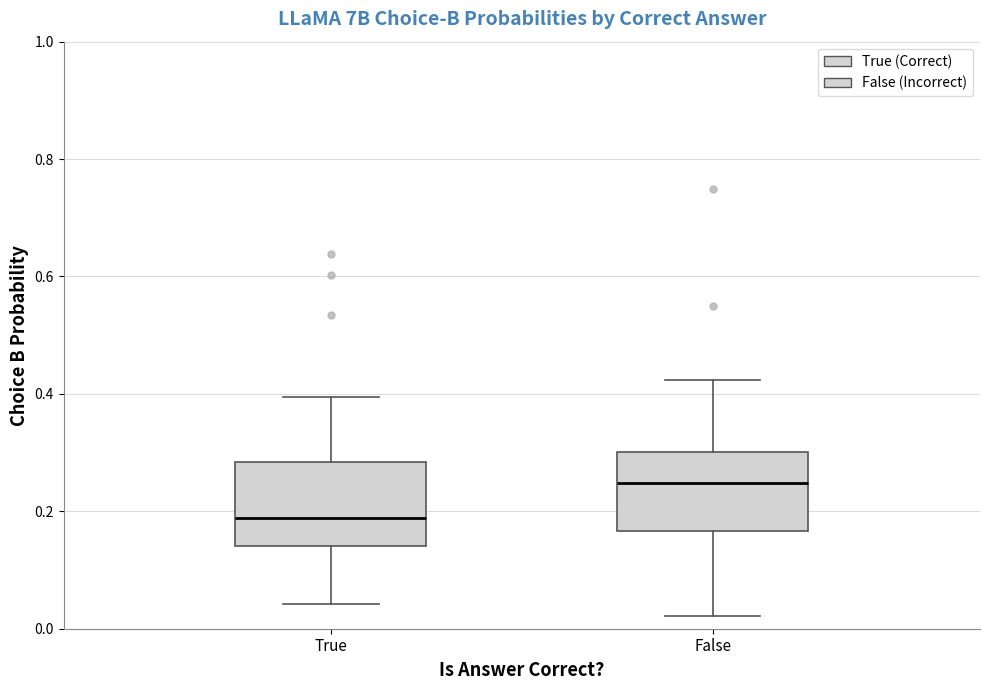

Reading left to right, read every box against the y-axis: the position of its median line, the range the box covers, and the ends of its whiskers. The values are not printed on the chart, so give them approximately, as read against the axis.

True: median 0.18, box 0.14 to 0.28, whiskers 0.04 to 0.40
False: median 0.24, box 0.16 to 0.30, whiskers 0.02 to 0.42